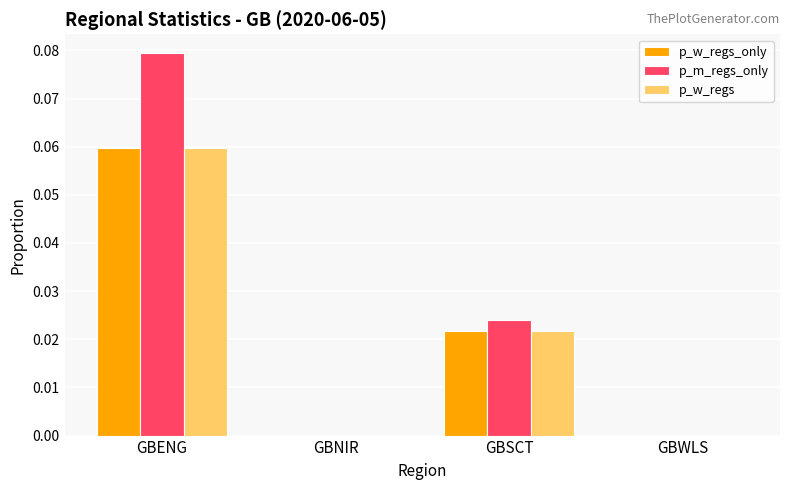

Which series changed the most between GBSCT and GBWLS?

p_m_regs_only